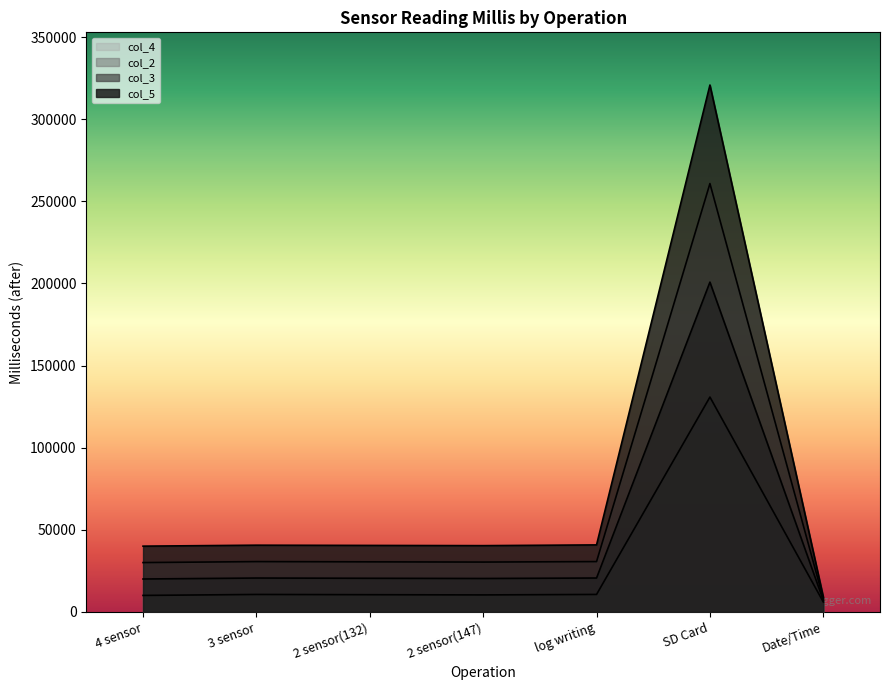

At which label does col_2 first exceed 10455?

3 sensor